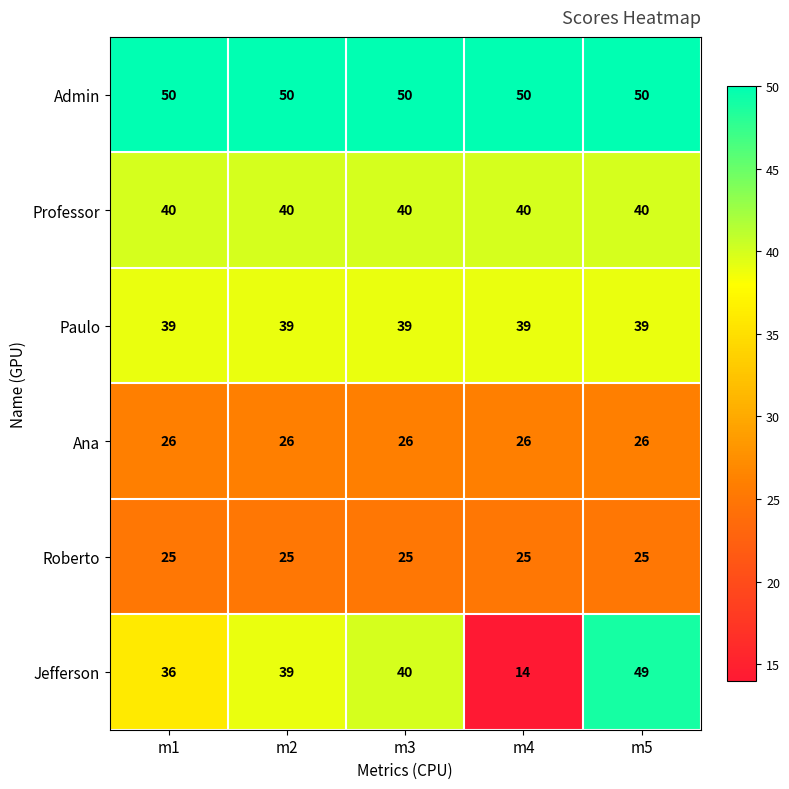

What is the minimum value shown in the chart?

14